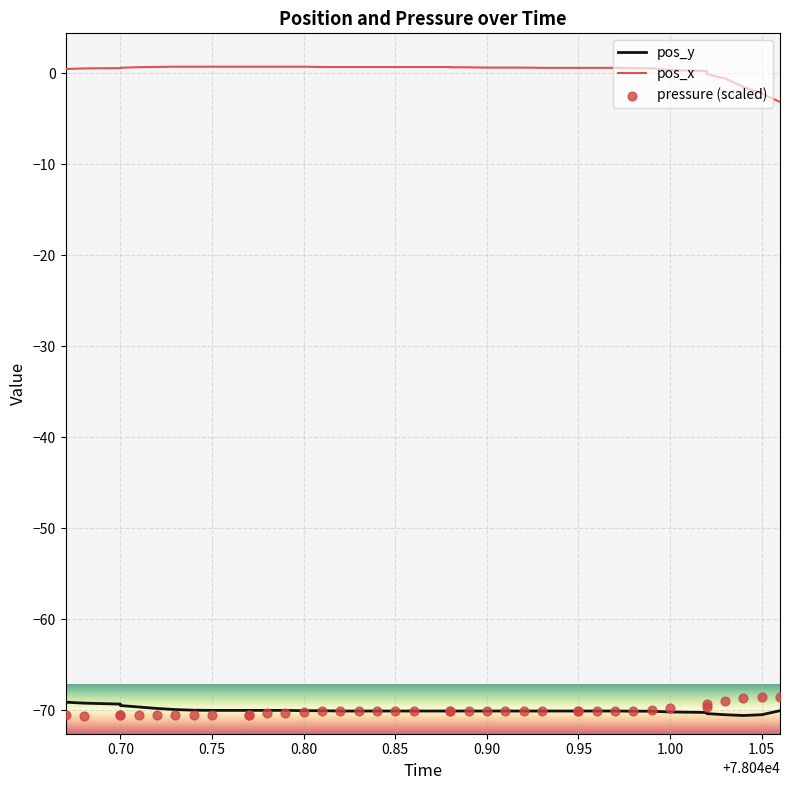

Which series has the largest total across all categories?

pos_x